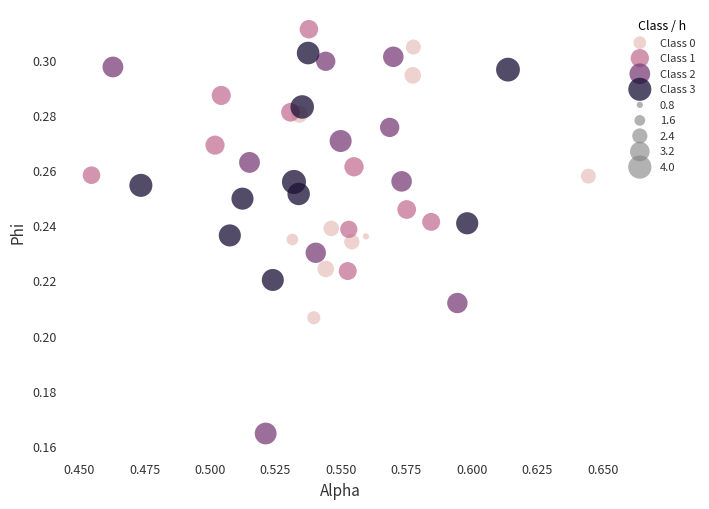

Which series contains the highest Y value?

Class 1